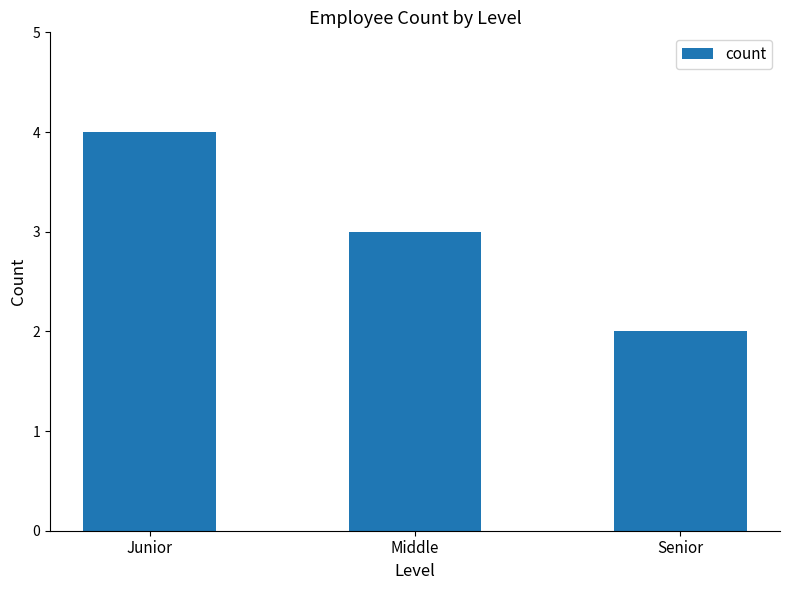

Approximately how many times larger is the value at Junior compared to Middle?

1.3